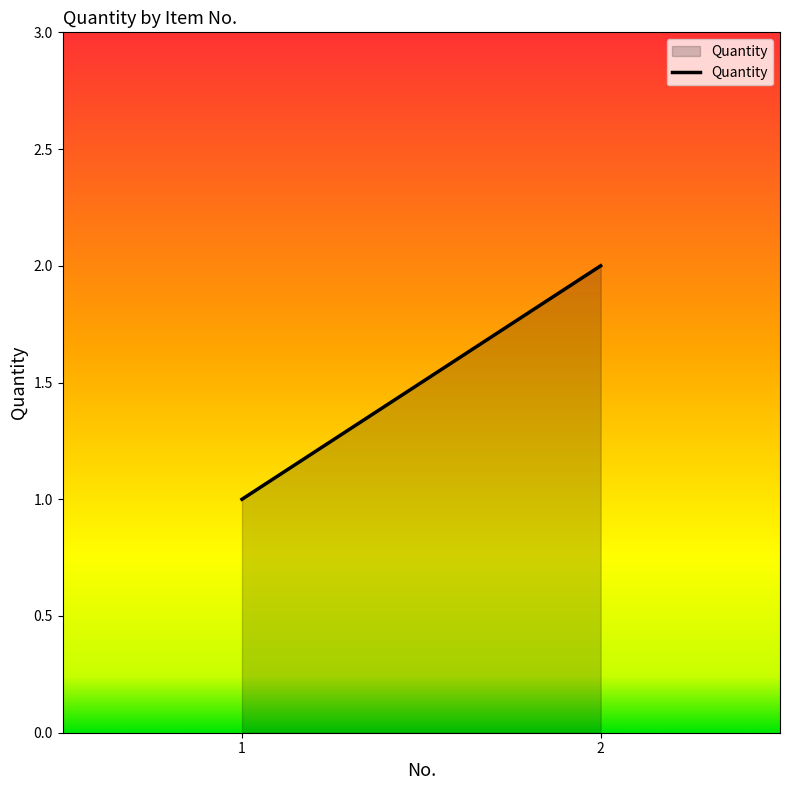

Which has a higher value, 2 or 1?

2